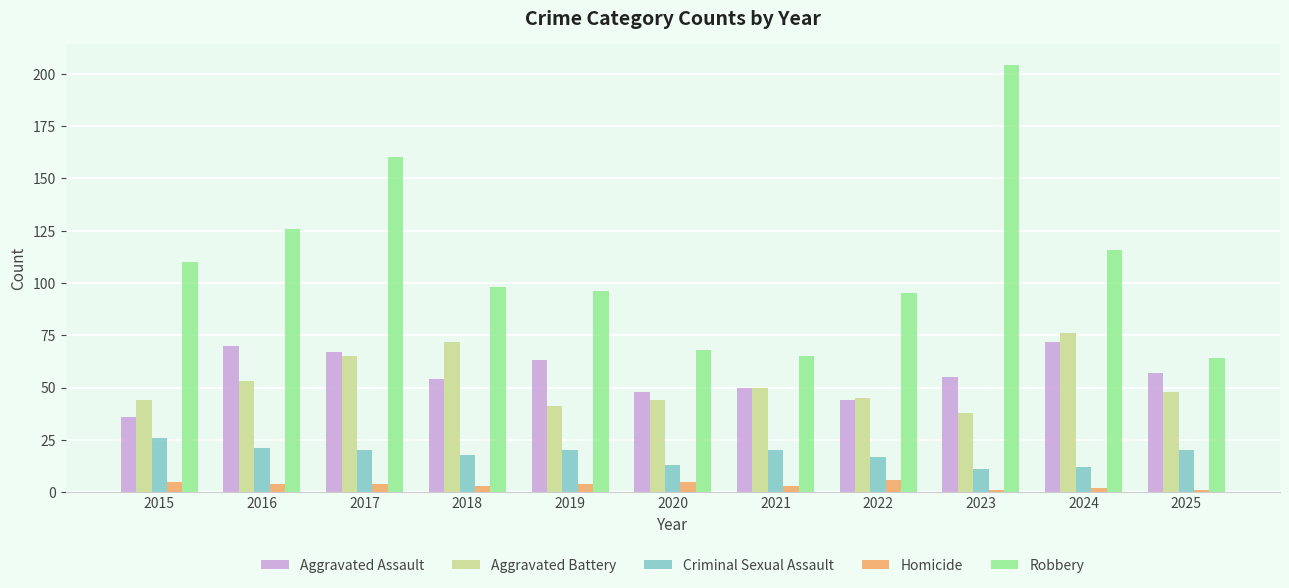

Which series changed the most between 2019 and 2023?

Robbery